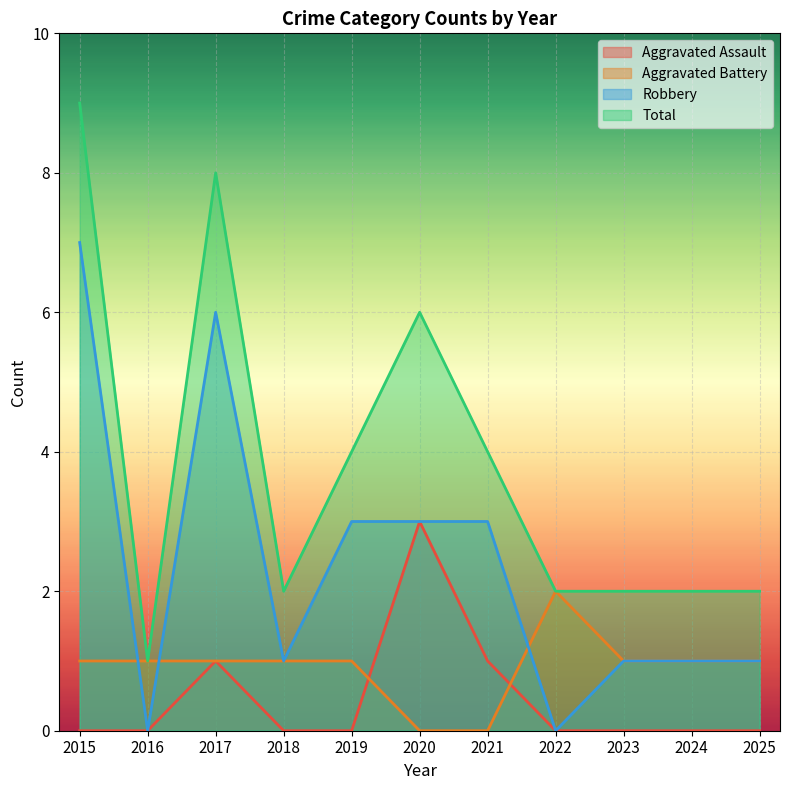

Which series has the largest total across all categories?

Total